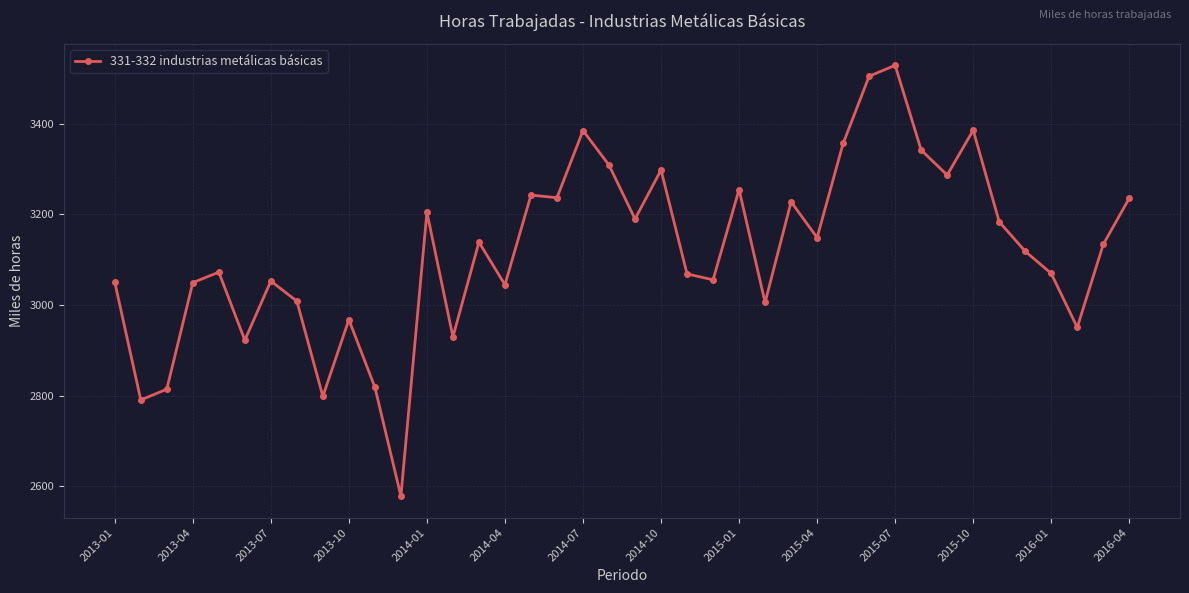

What is the value of the 5th point from the left?

3072.6